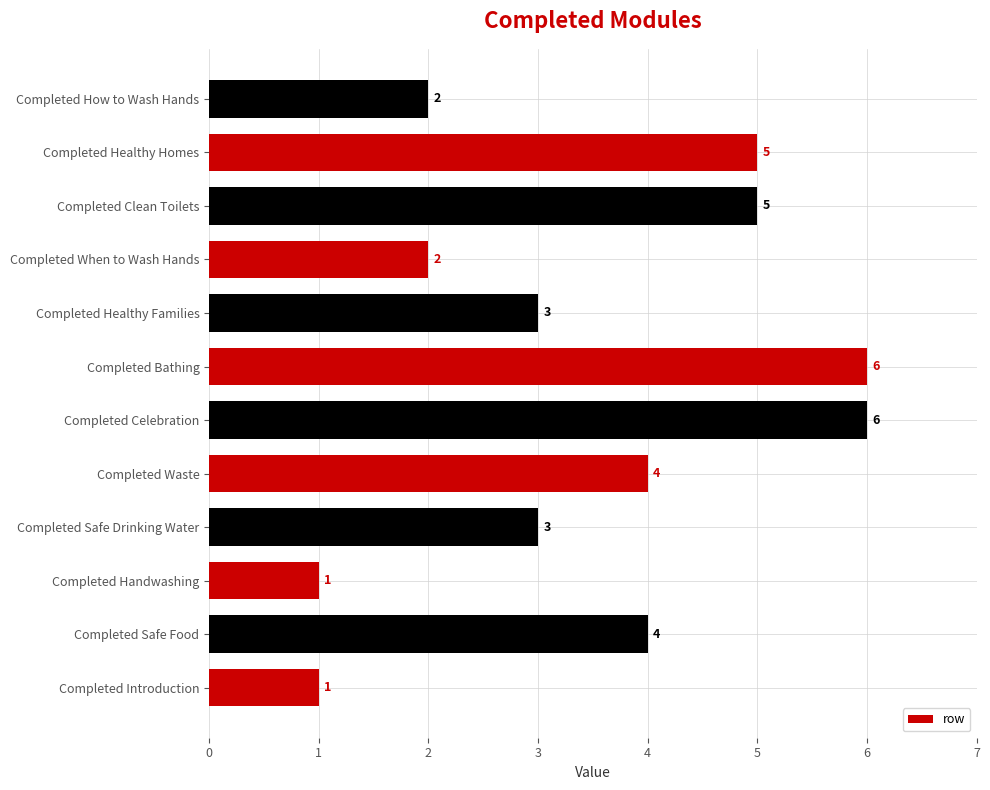

What is the average value?

4